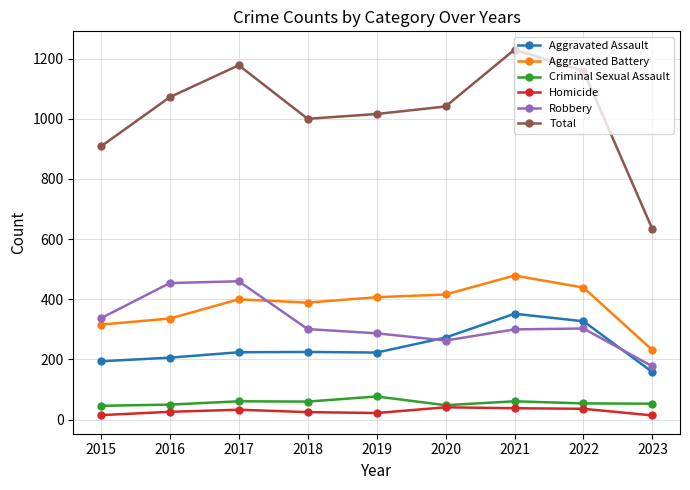

Which label corresponds to the largest value in the chart?

2021